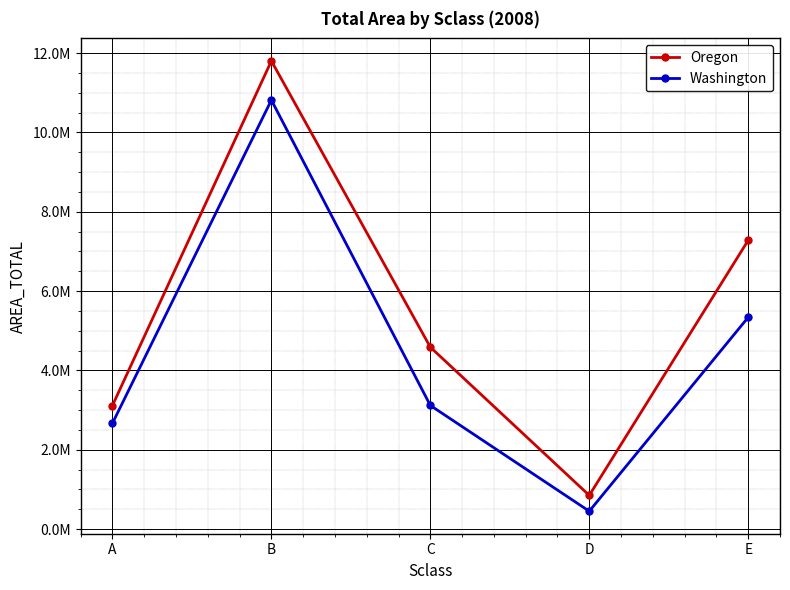

At which label does Washington first exceed 3116045?

B